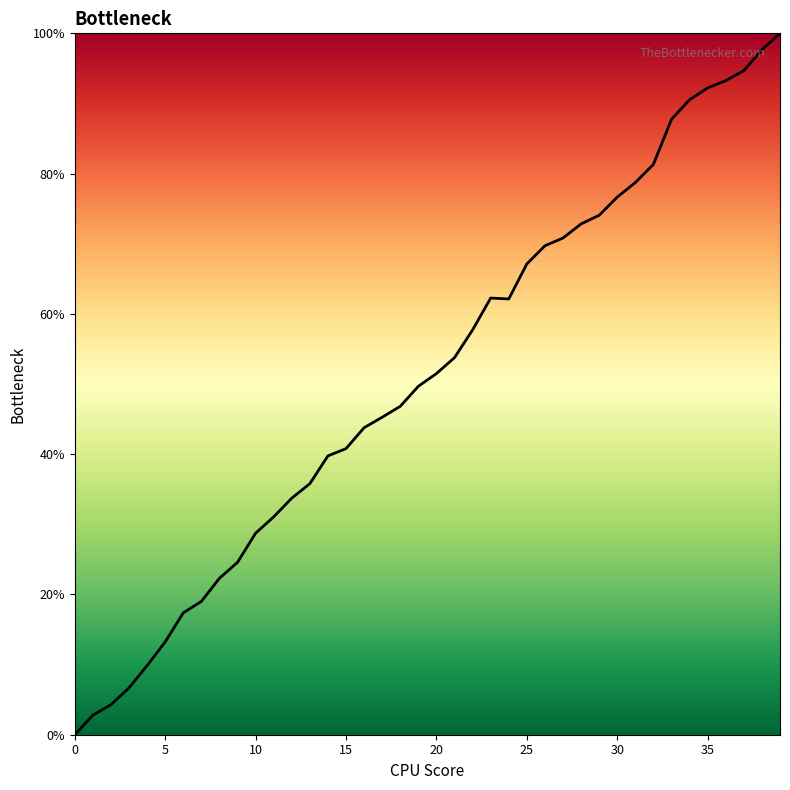

What is the greatest value displayed?

100.0